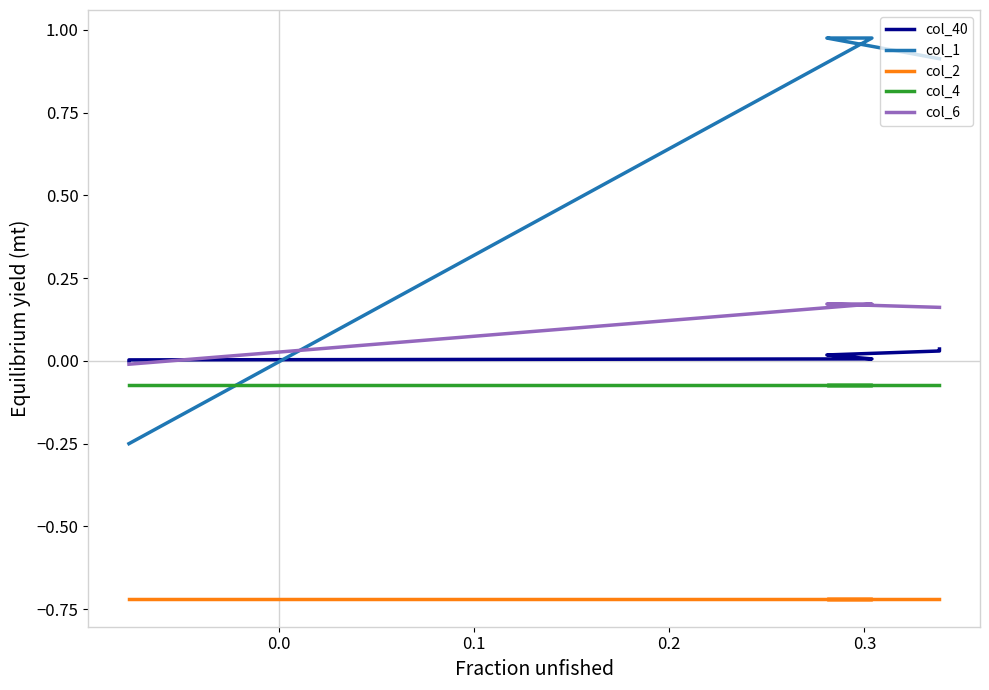

Is it true that col_4 equals -0.1 at 12?

False